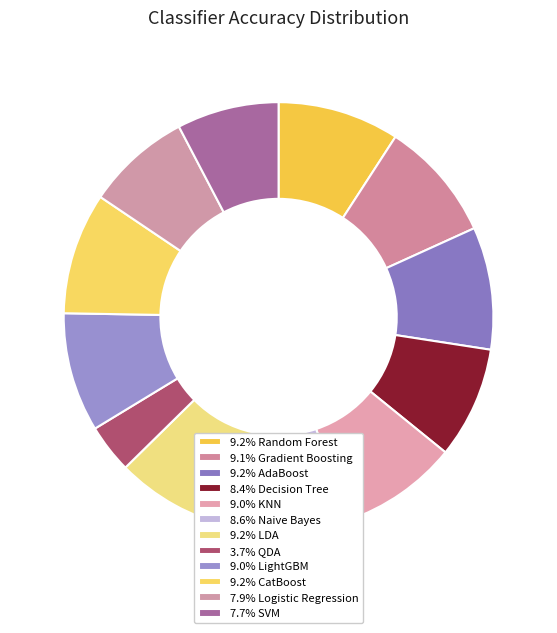

How many slices are in this pie chart?

12